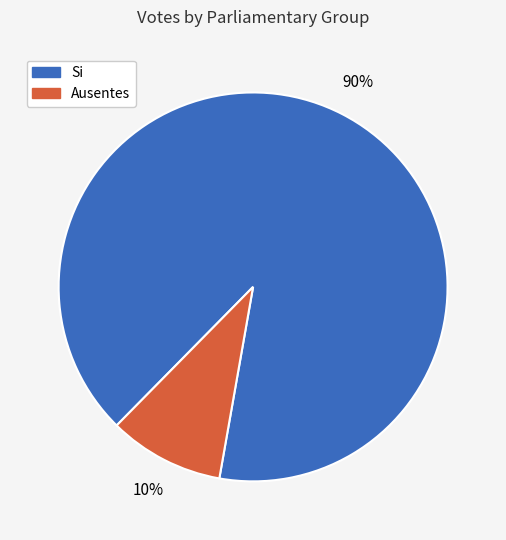

To the nearest percent, what is the average slice percentage?

50%